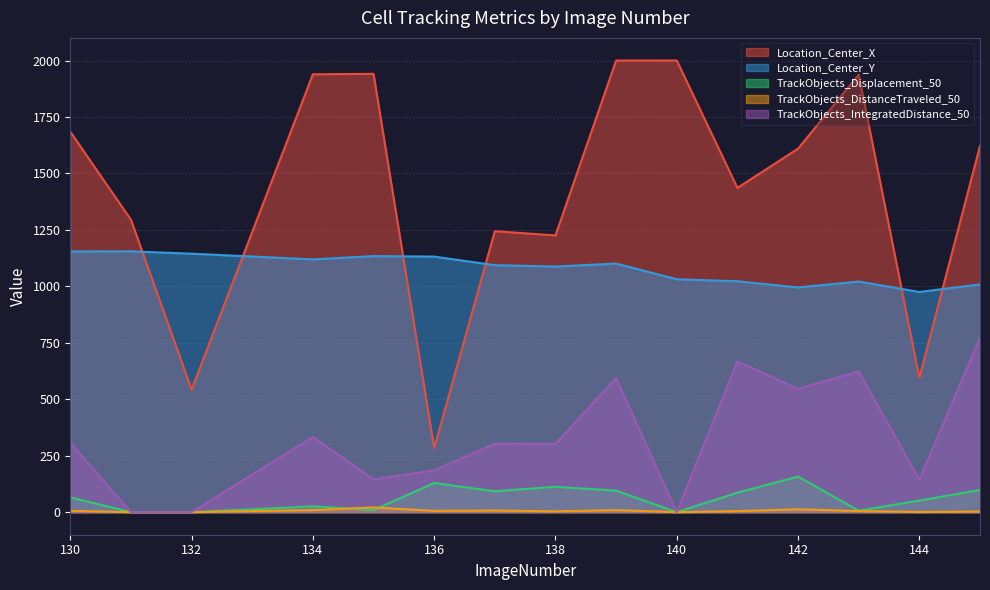

Where does the Location_Center_Y series first go above 1093?

130